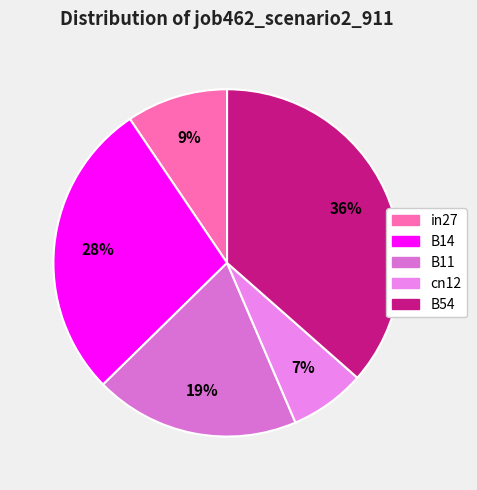

Rank the categories by value from lowest to highest.

cn12, in27, B11, B14, B54